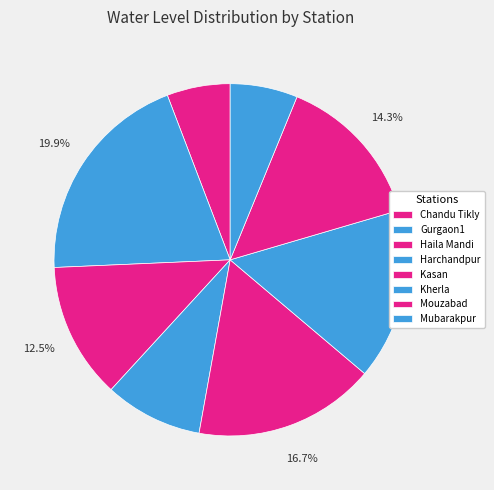

Combined, what portion of the pie is Mubarakpur and Kasan?

22.8%